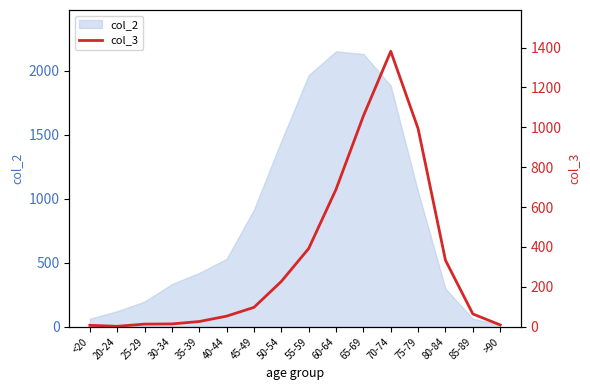

Between 85-89 and 80-84, which is larger?

80-84